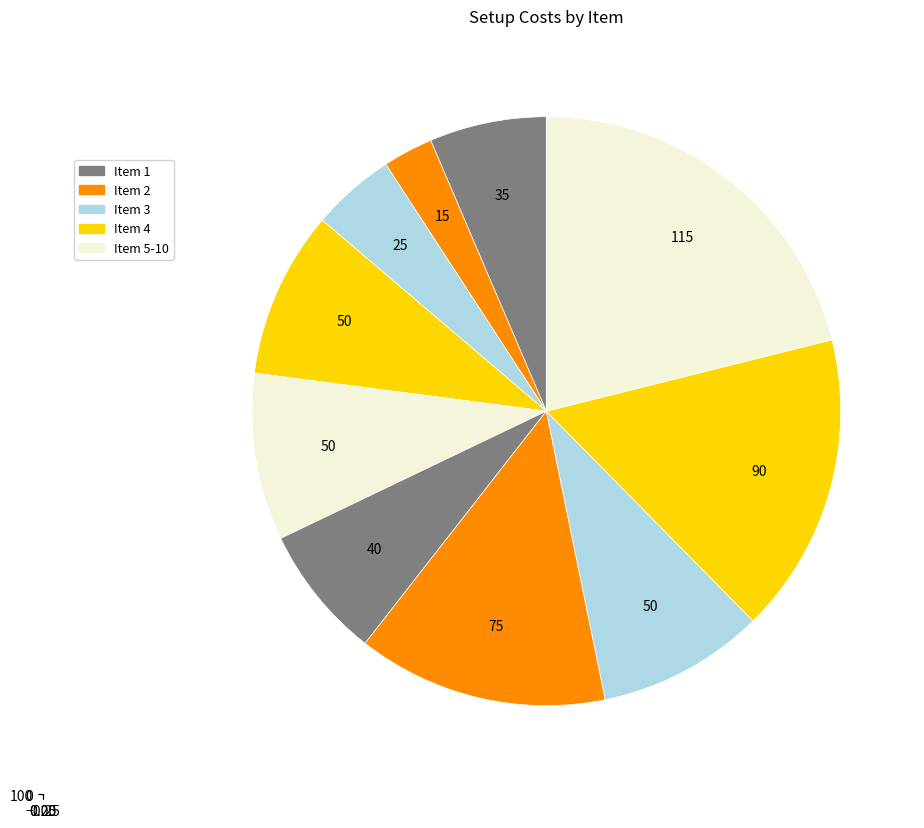

To the nearest percent, what percentage of the pie is 7?

14%